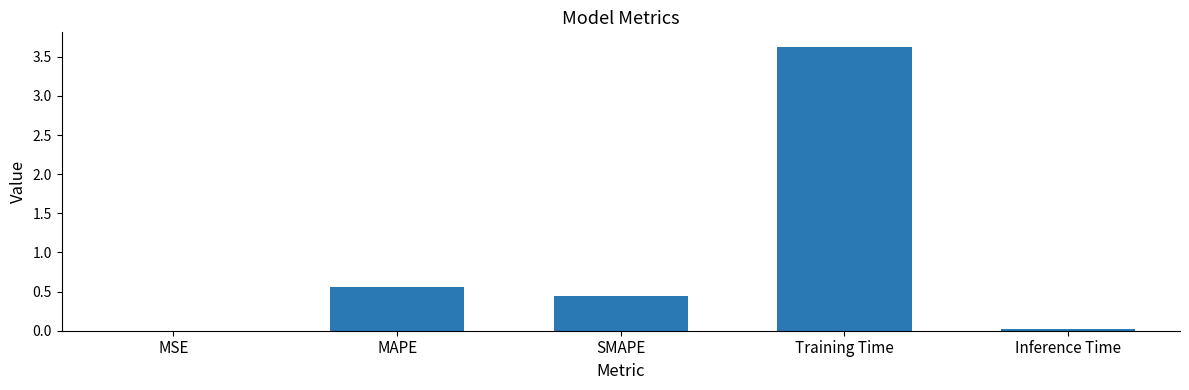

The value at Inference Time is 0.0. True or false?

True